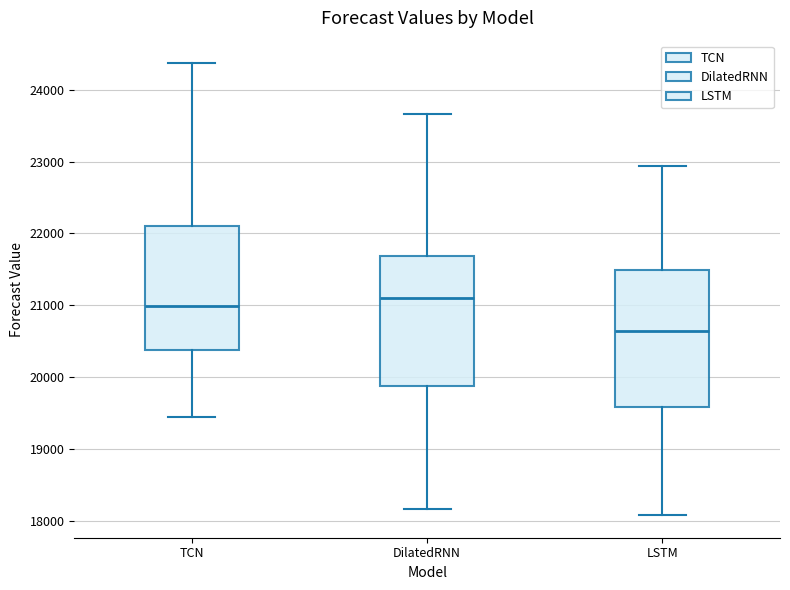

Reading left to right, transcribe this box plot: for each box, give where its median line is, the range the box spans, and where its two whiskers end, as read against the y-axis. The values are not printed on the chart, so give them approximately, as read against the axis.

TCN: median 21000, box 20400 to 22100, whiskers 19400 to 24400
DilatedRNN: median 21100, box 19900 to 21700, whiskers 18200 to 23700
LSTM: median 20600, box 19600 to 21500, whiskers 18100 to 22900